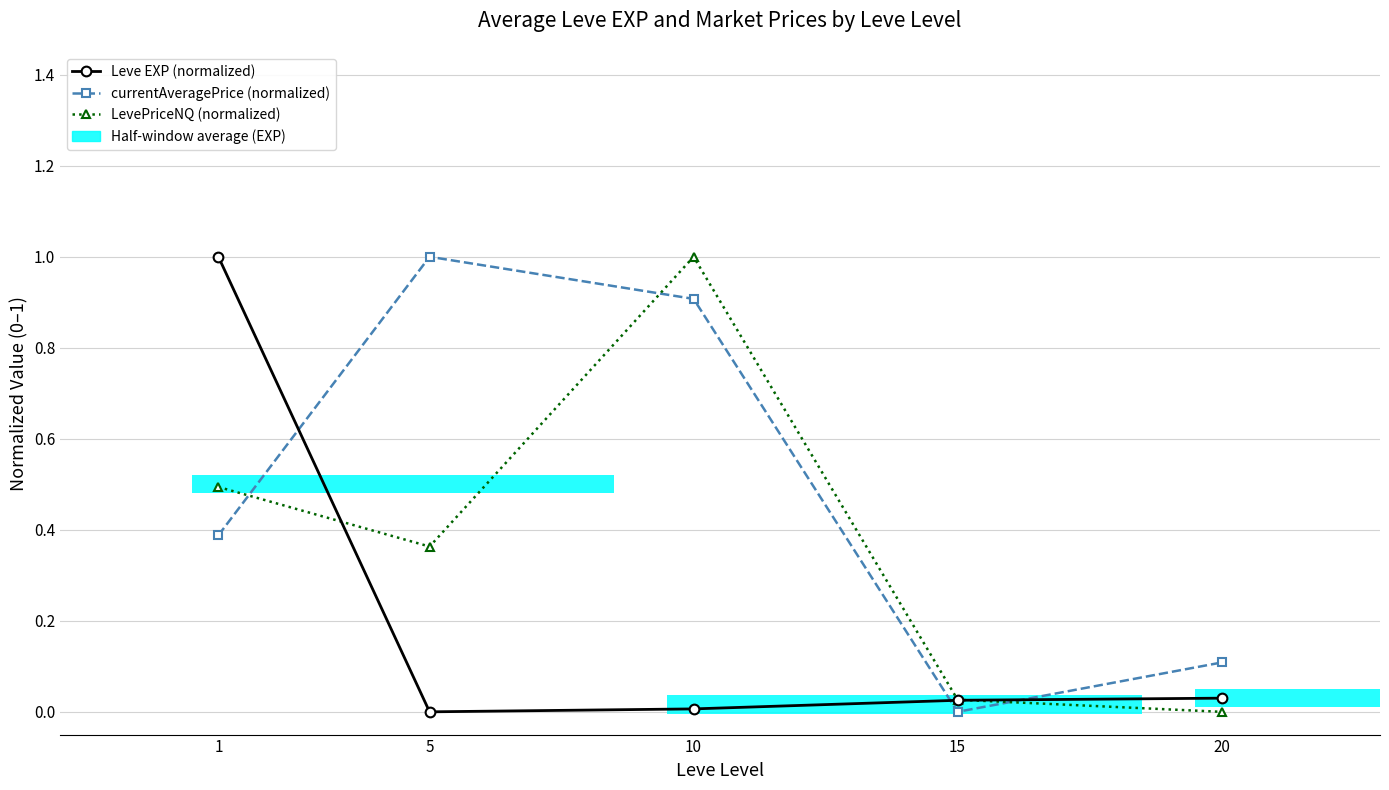

How many data points does each series have?

5